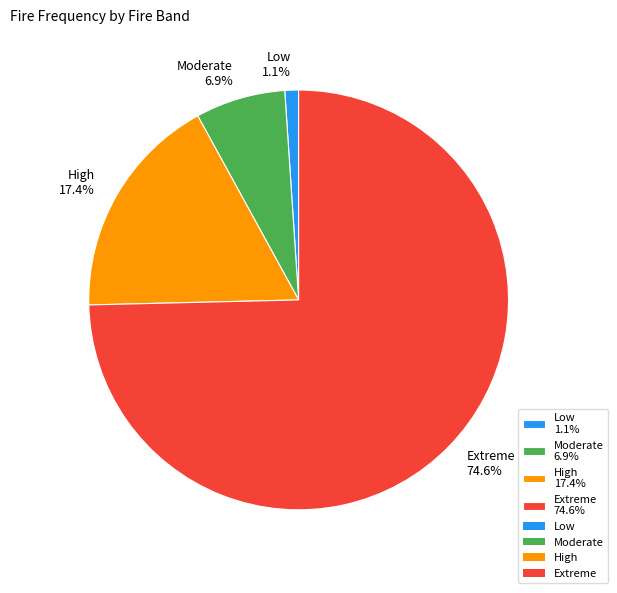

Is it true that Moderate is 15% of the pie?

False